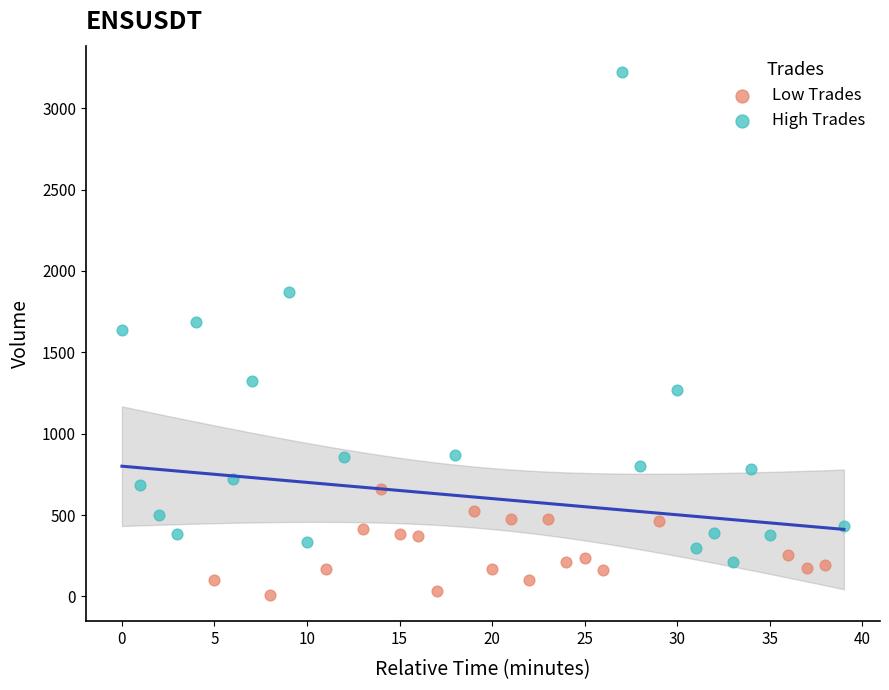

Which series contains the highest Y value?

High Trades